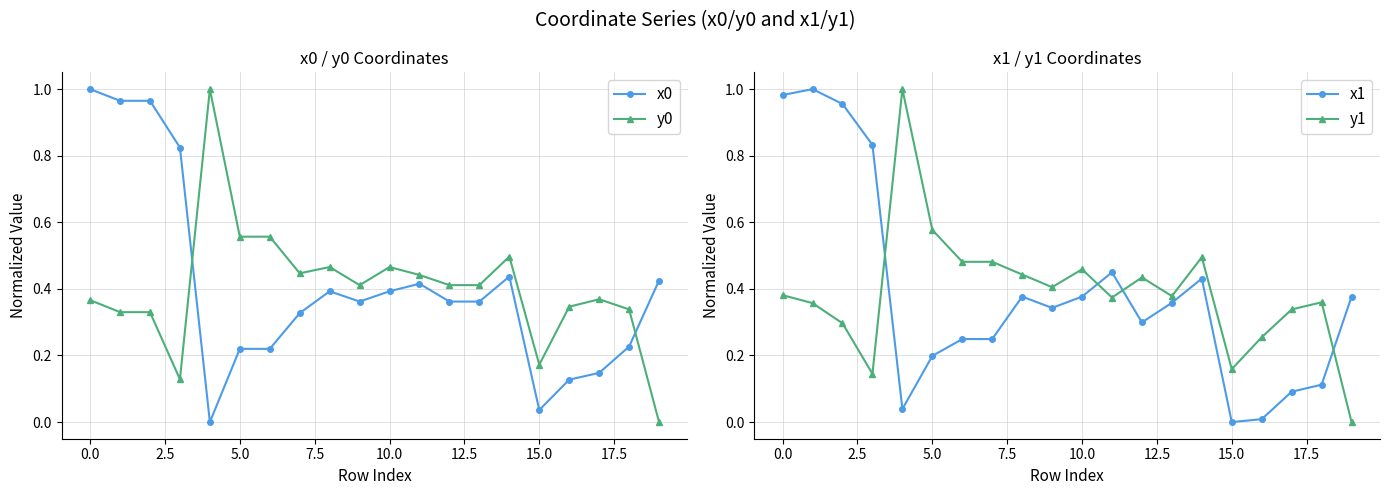

After their last crossing, which series has the higher values: x1 or x0?

x0